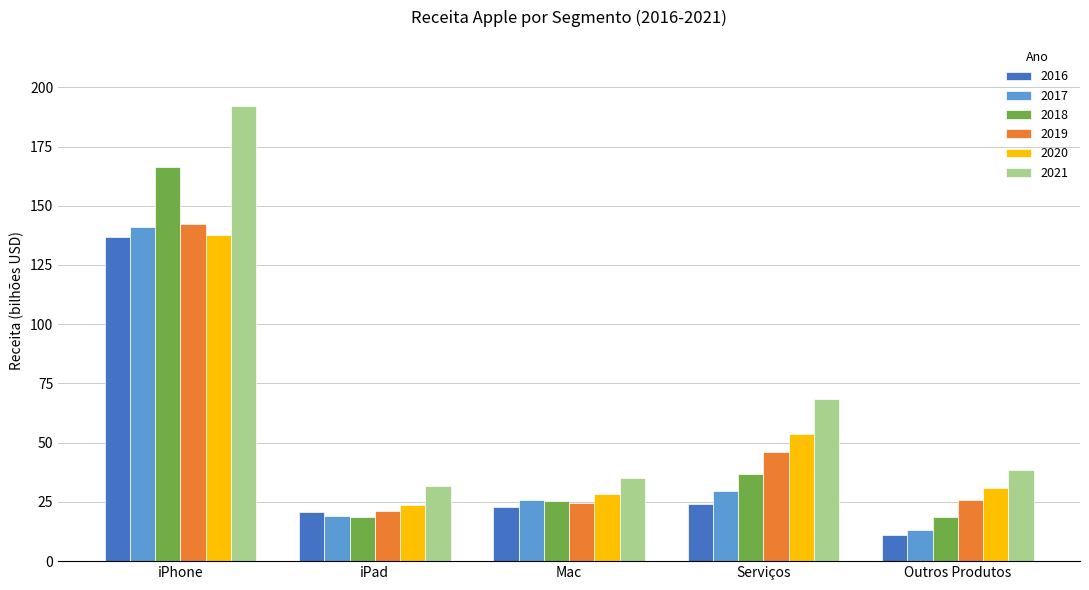

The 2017 series shows 8.1 at Serviços. True or false?

False